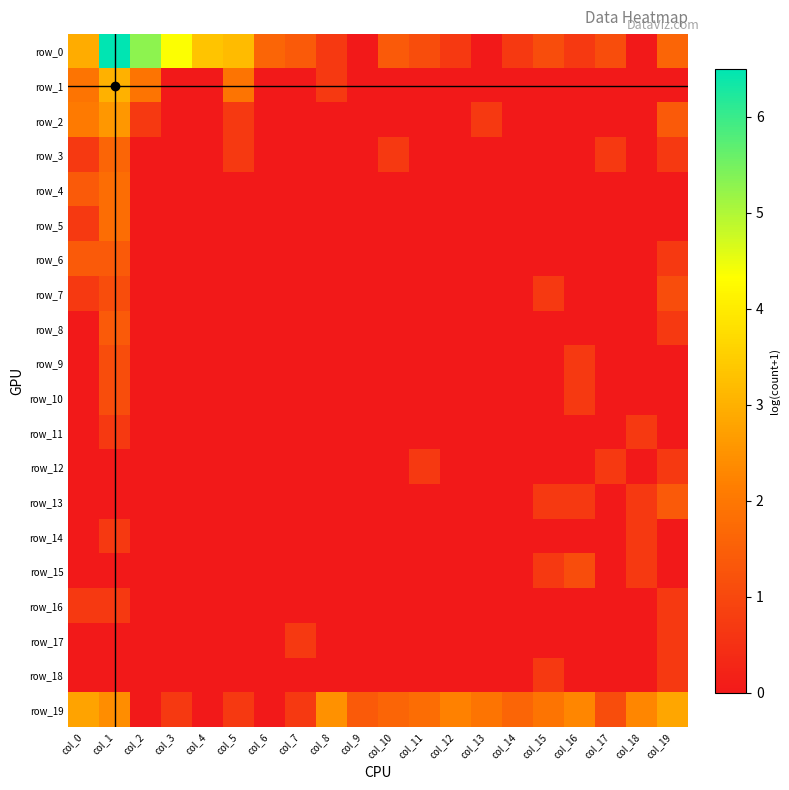

What is the difference between the maximum and minimum values in the row_10 series?

1.1